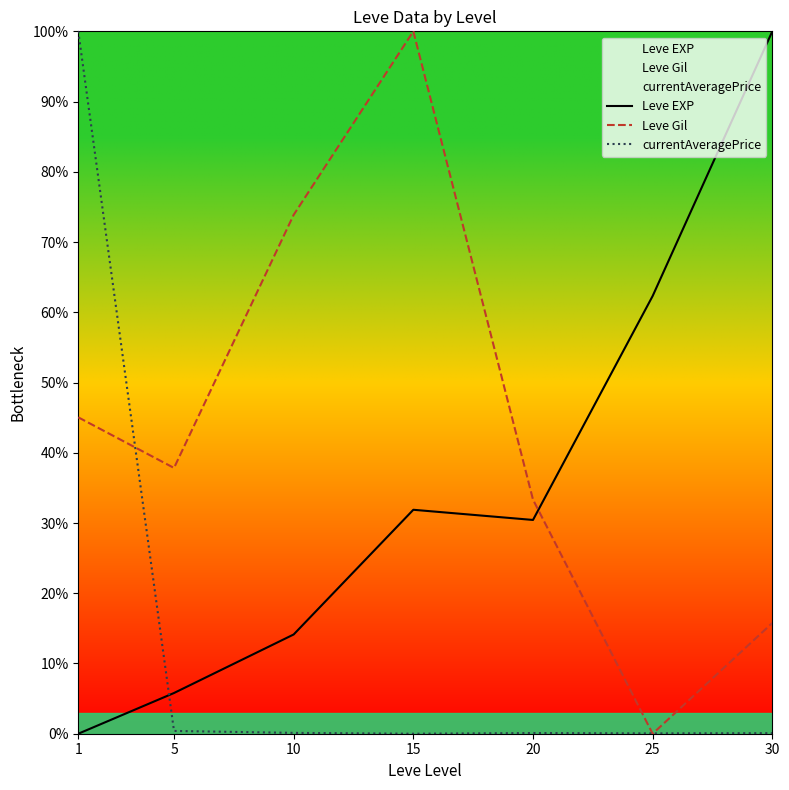

Is it true that Leve EXP equals 55.8 at 15?

False